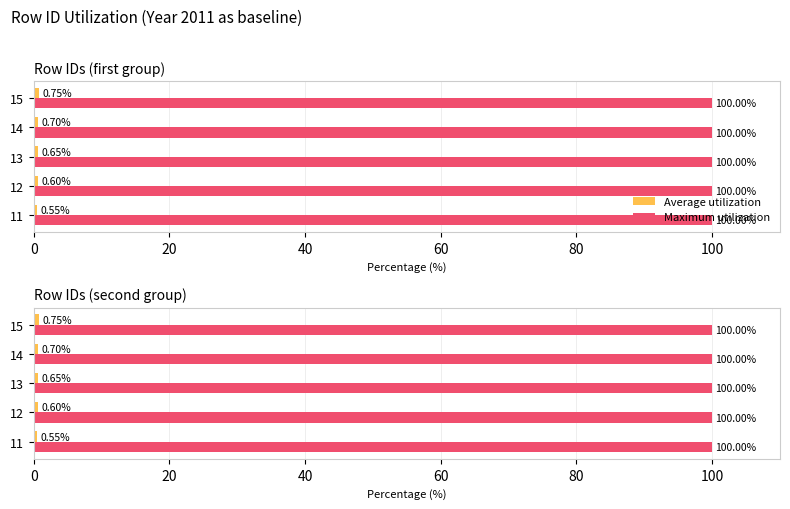

Is the value of Maximum utilization at 0 greater than the value of Average utilization at 60?

No